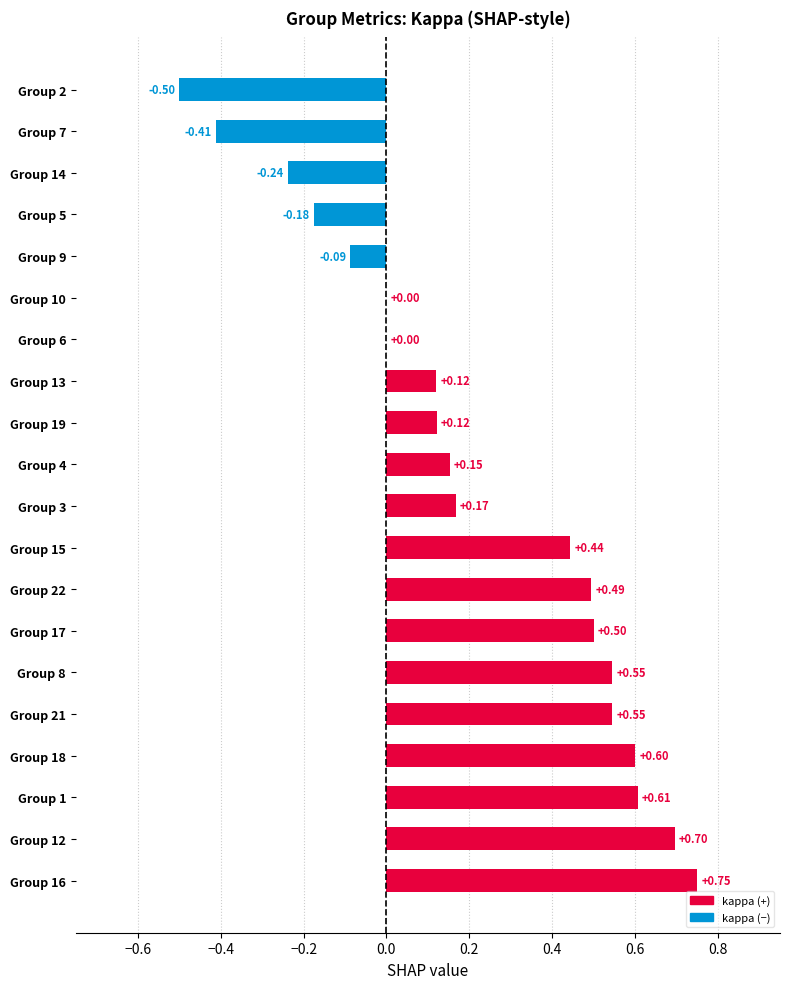

How many series are shown in this chart?

1